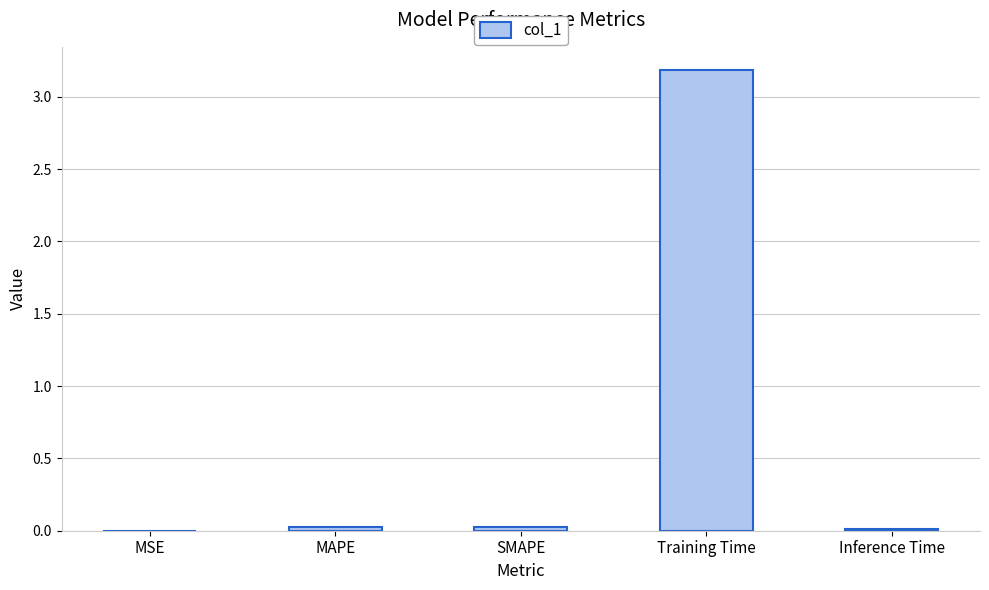

What is the sum of all values?

3.3